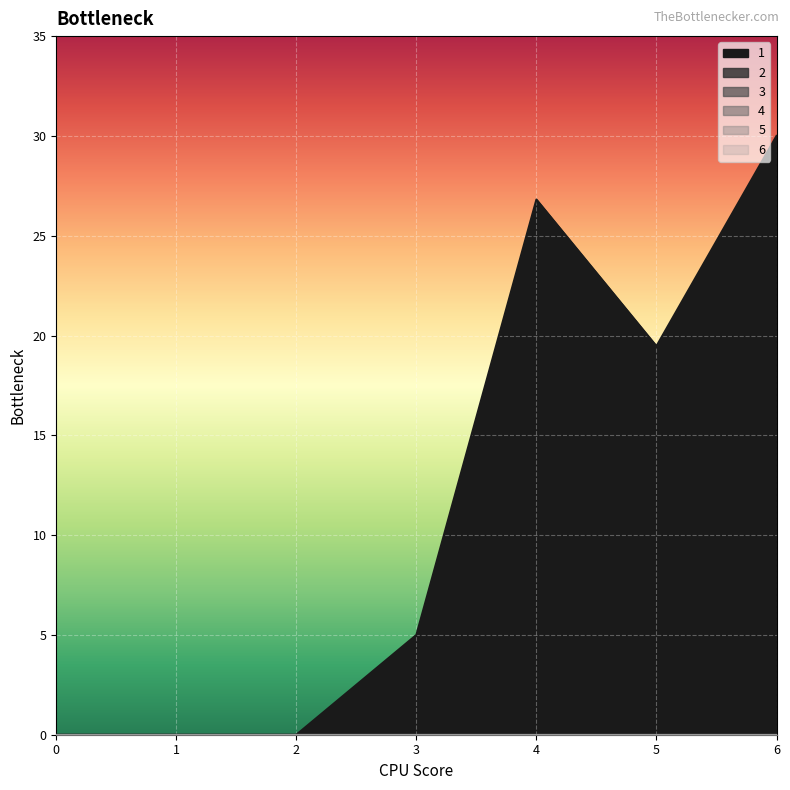

How many categories are shown in the chart?

7